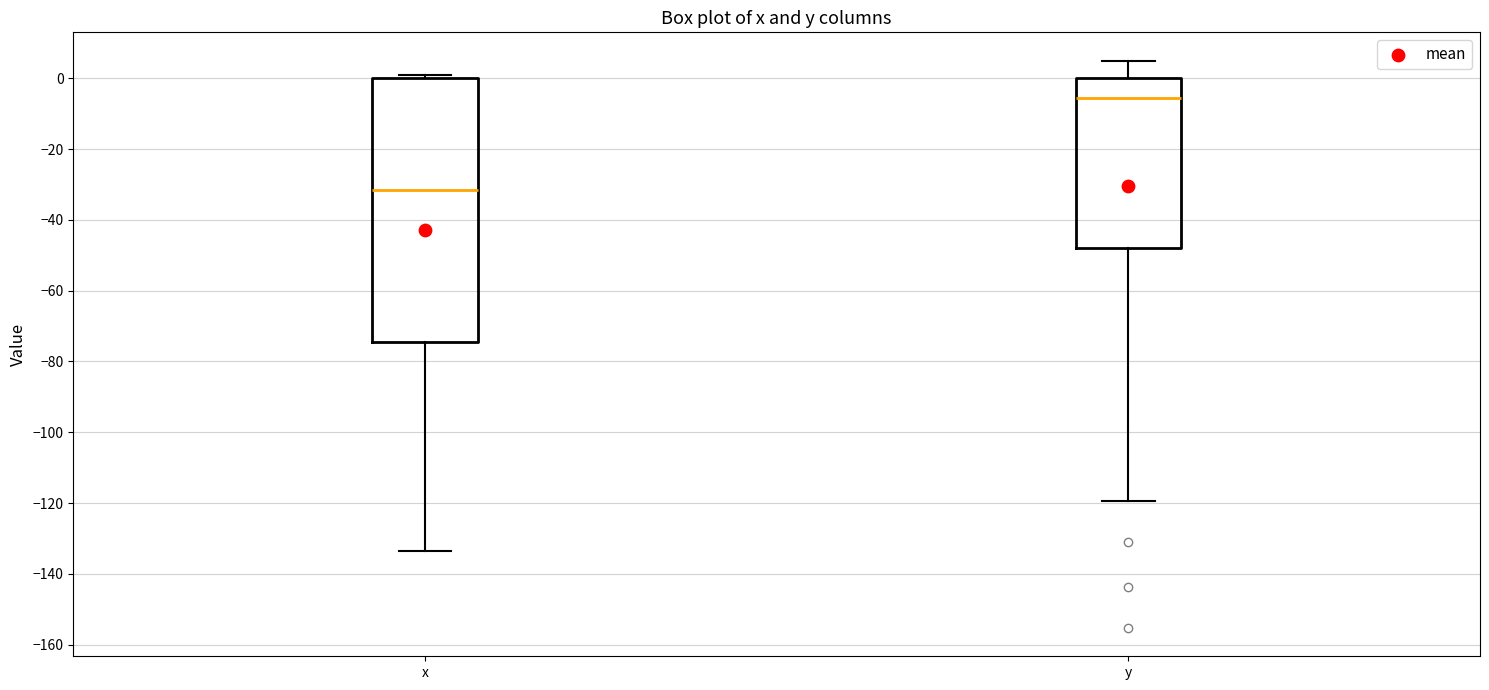

Reading left to right, read every box against the y-axis: the position of its median line, the range the box covers, and the ends of its whiskers. The values are not printed on the chart, so give them approximately, as read against the axis.

x: median -32, box -74 to 0, whiskers -134 to 2
y: median -6, box -48 to 0, whiskers -120 to 6